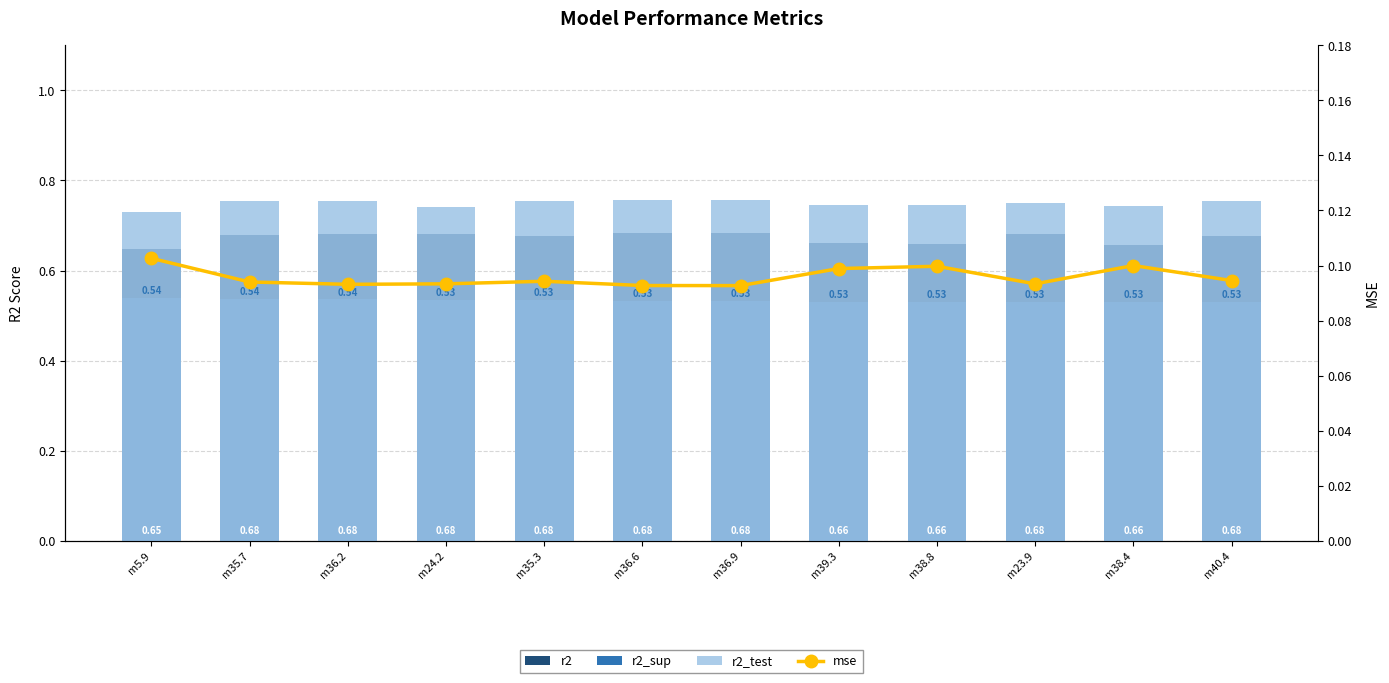

Between m23.9 and m36.9, which is larger?

m36.9